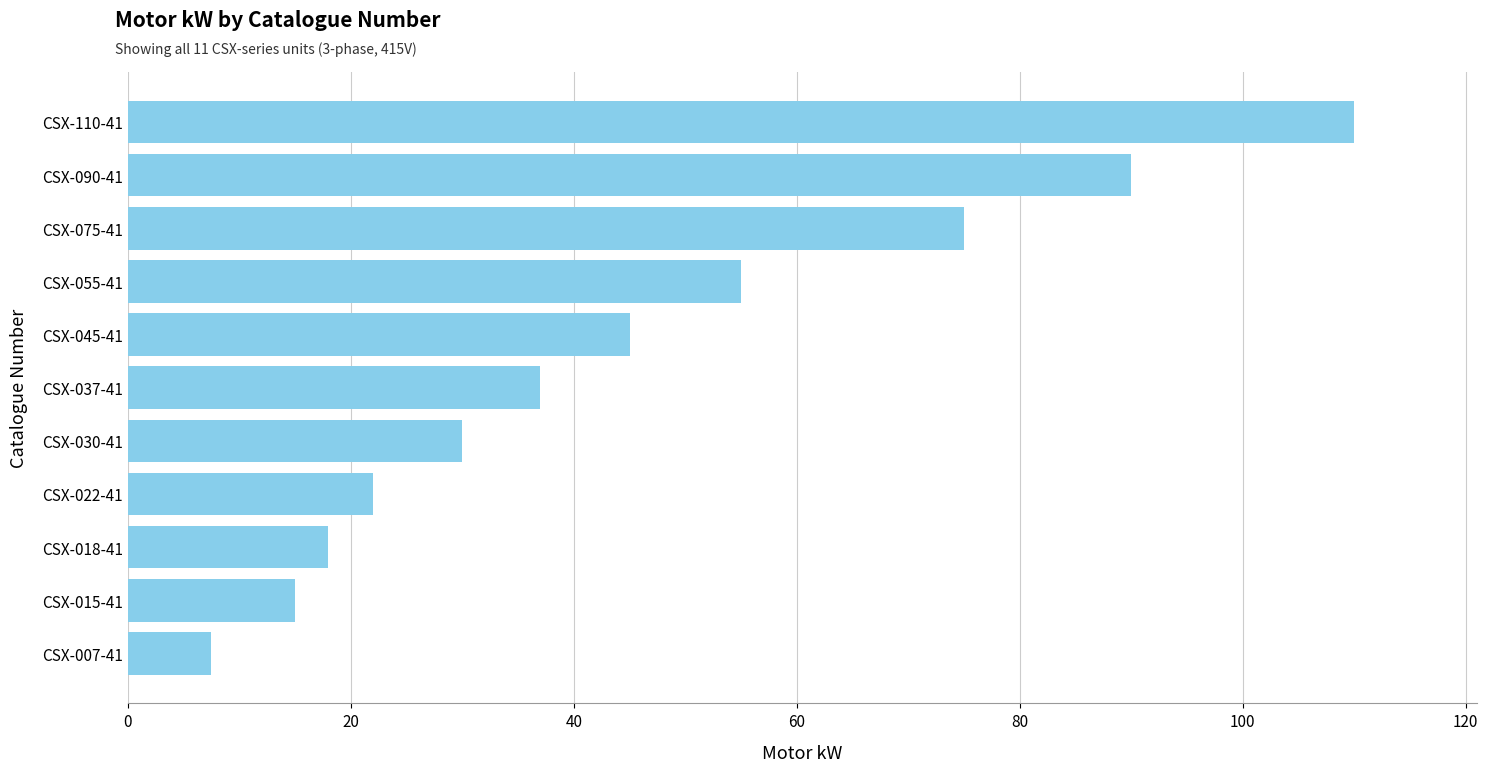

What is the smallest value displayed?

7.5